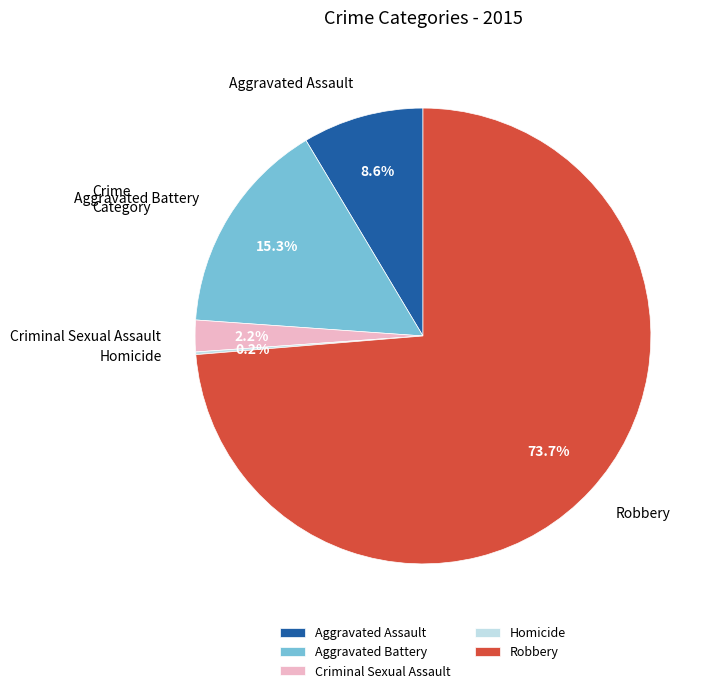

Which category has the biggest portion of the pie?

Robbery